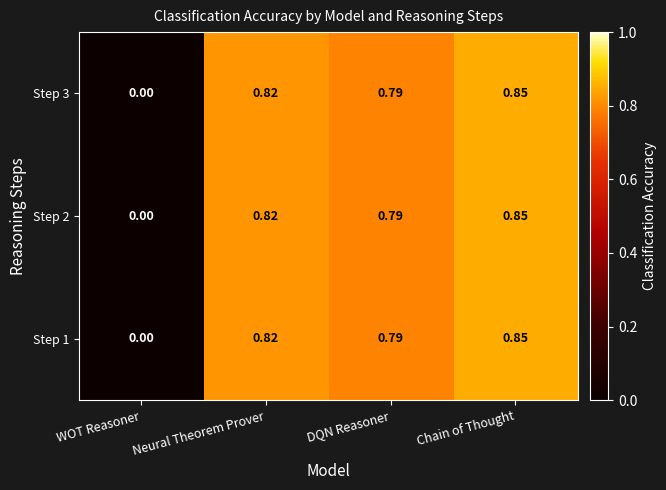

Which category has the lowest value across all series?

WOT Reasoner